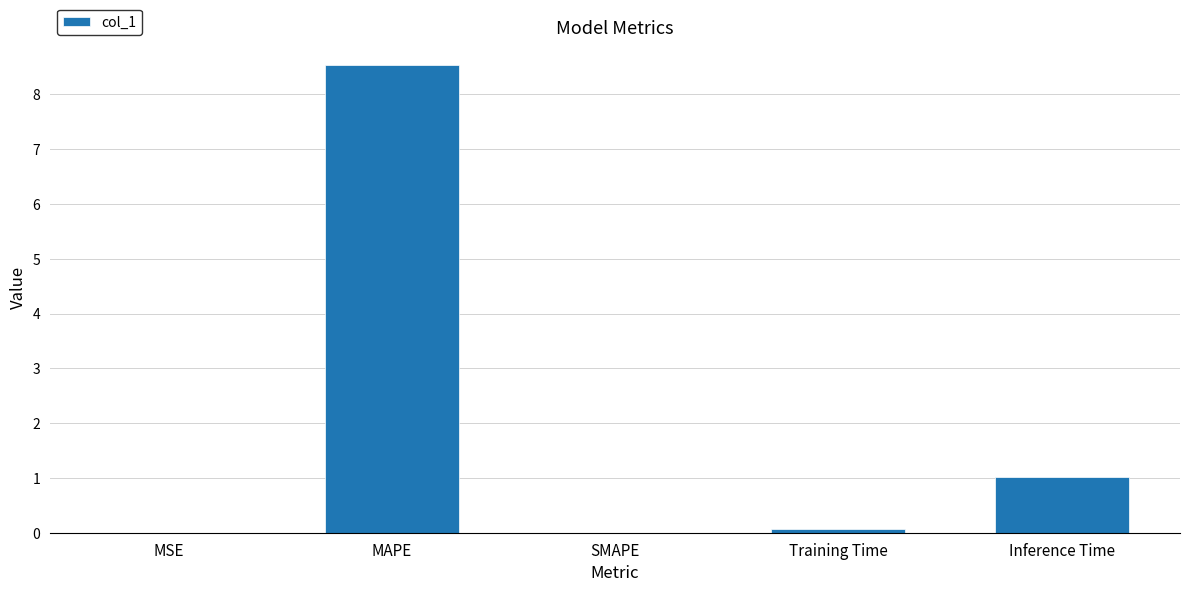

Is it true that the value at Inference Time is 1.0?

True